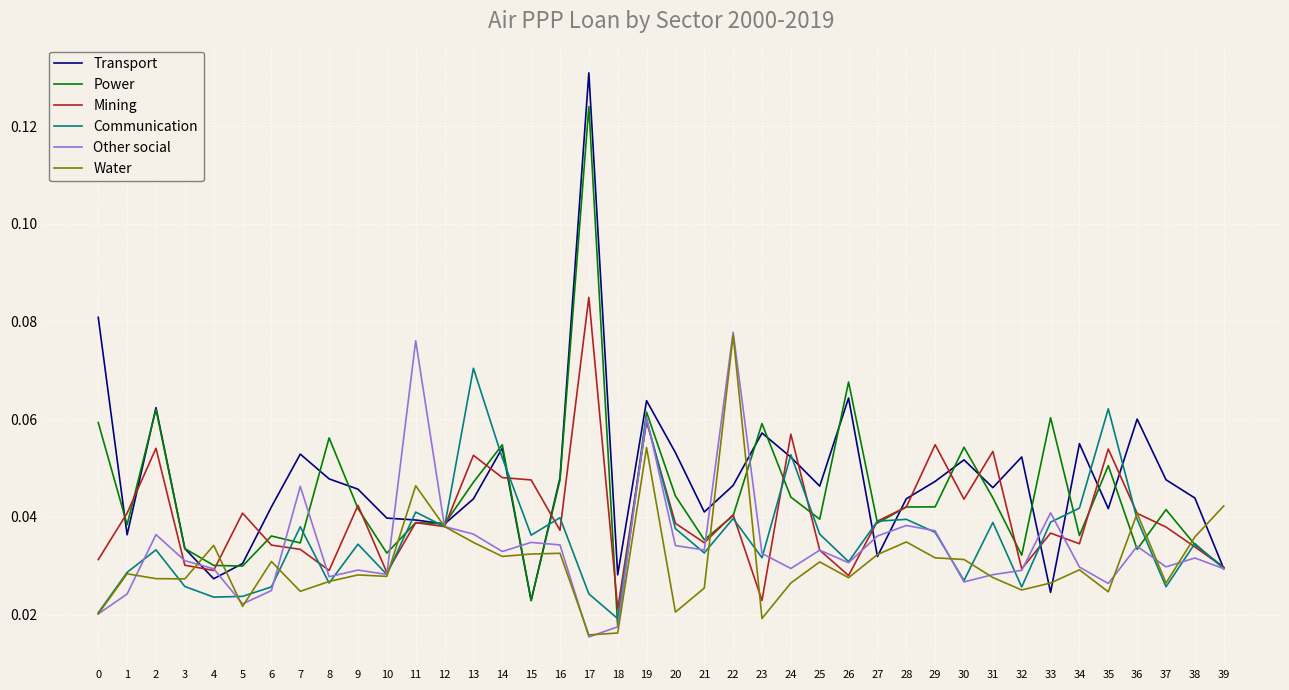

What are all the series names shown in the legend?

Transport, Power, Mining, Communication, Other social, Water